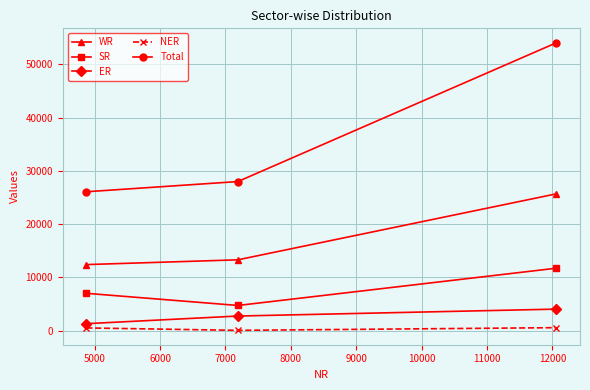

What is the difference between the maximum and minimum values in the SR series?

7002